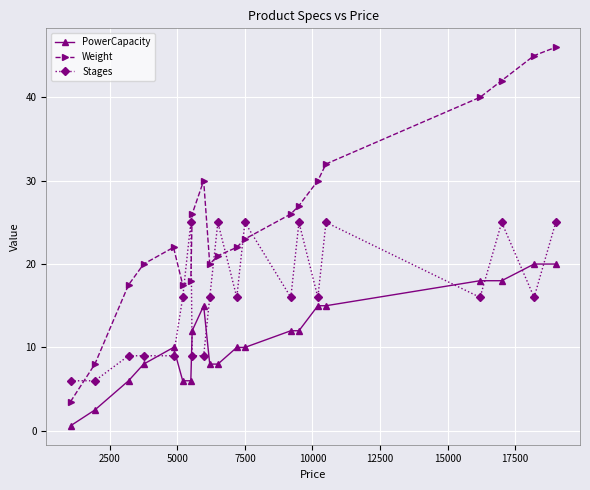

Which series has the widest spread of values?

Weight